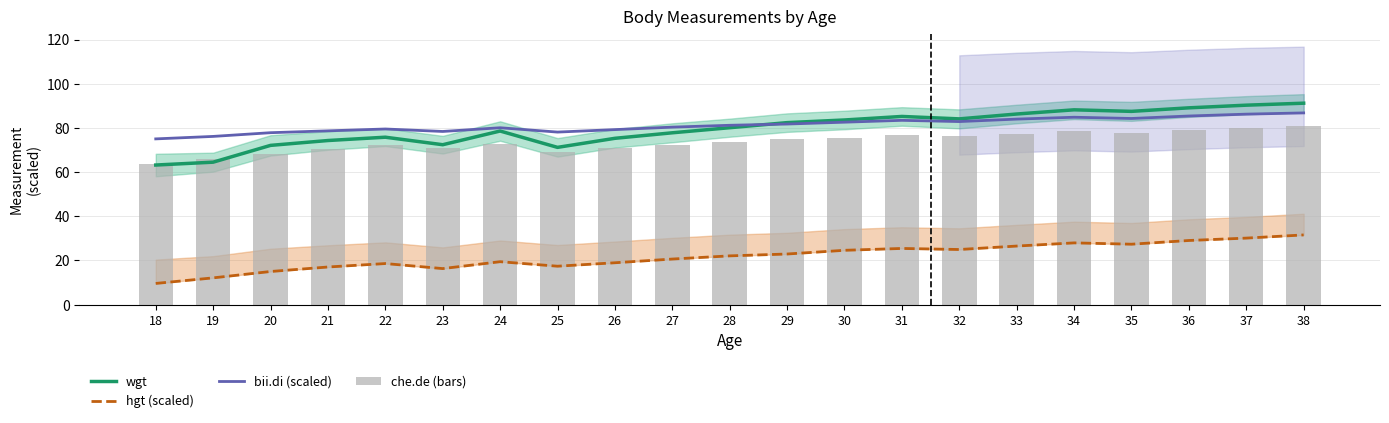

Which series has the widest spread of values?

wgt